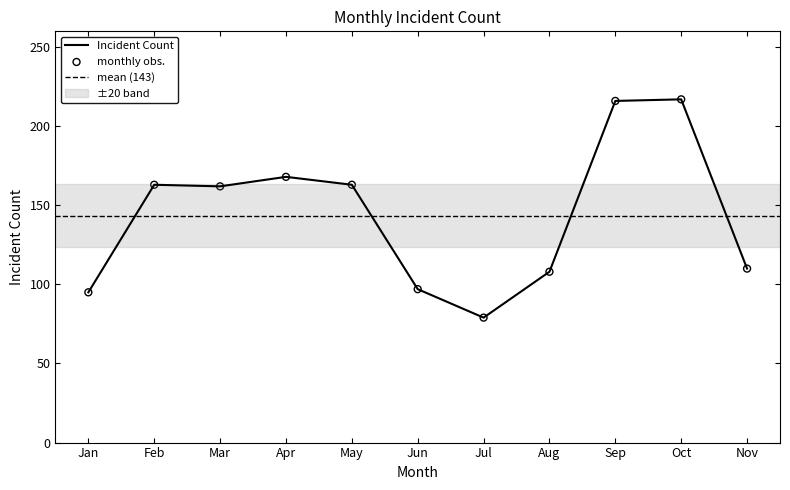

Approximately how many times larger is the value at Jul compared to Jan?

0.8